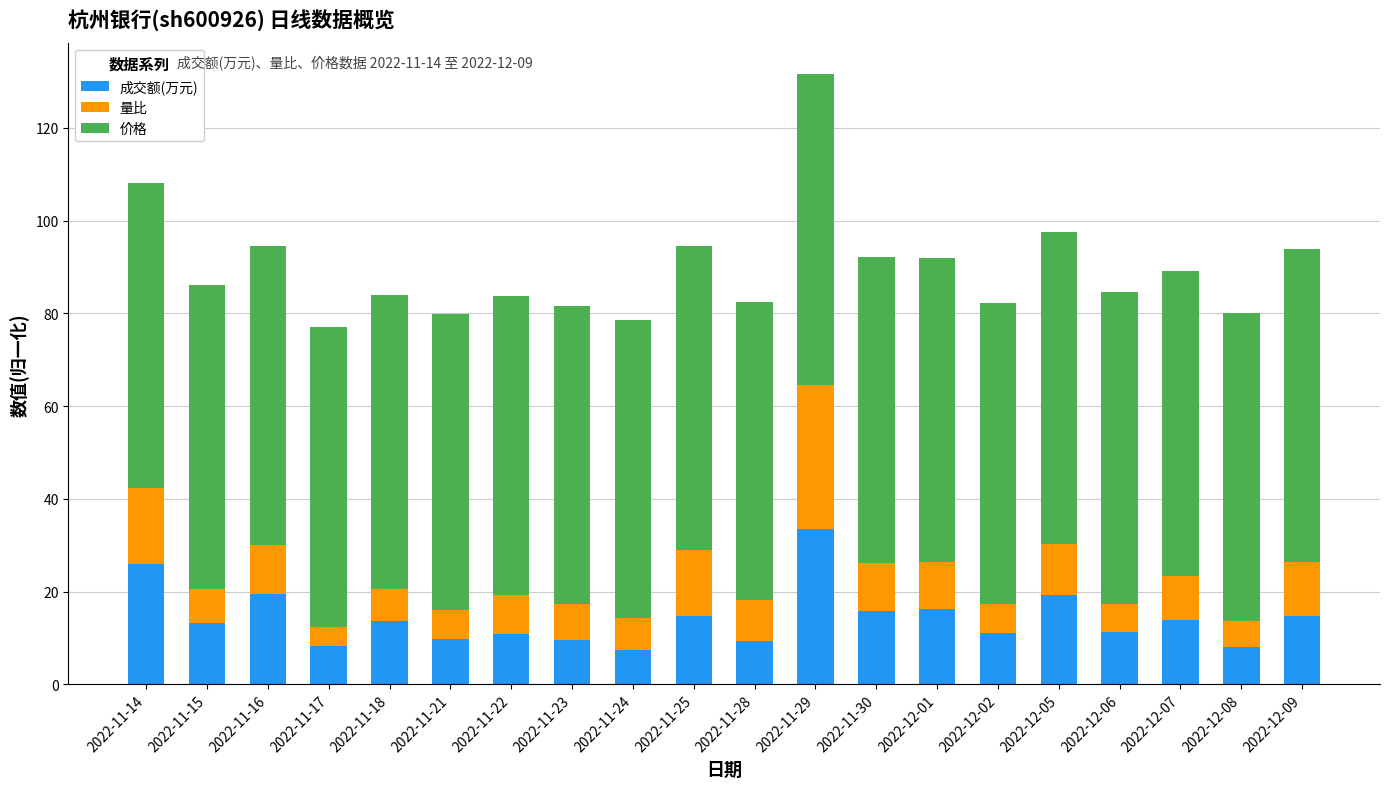

What is the lowest value of the 成交额(万元) series?

7.3